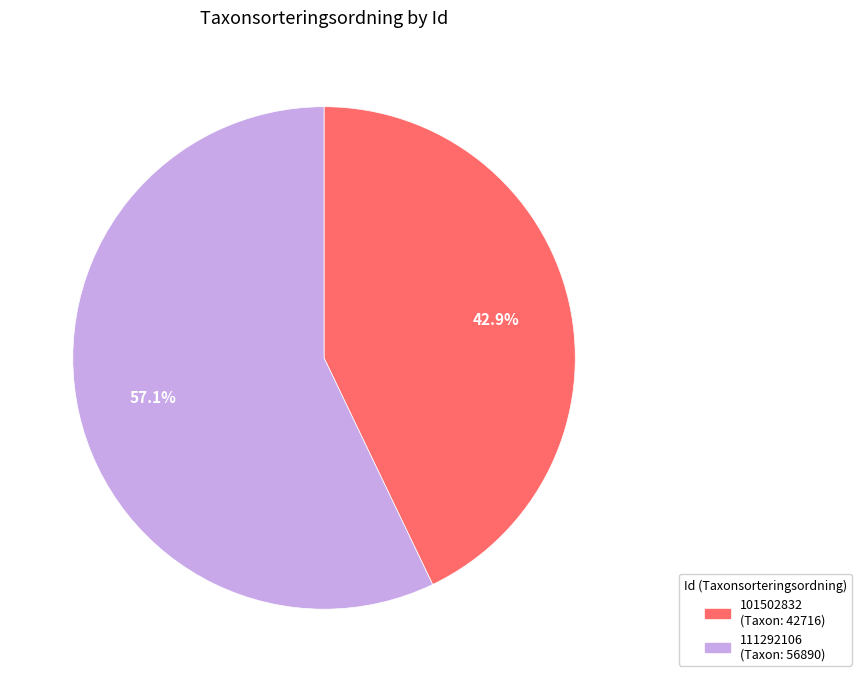

How many slices are in this pie chart?

2